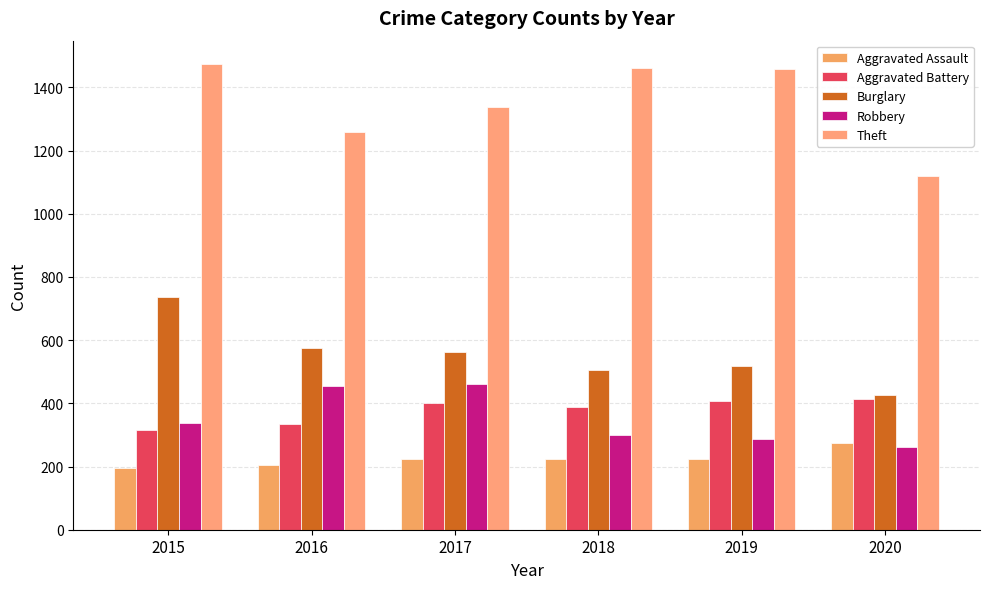

Which series has the widest spread of values?

Theft